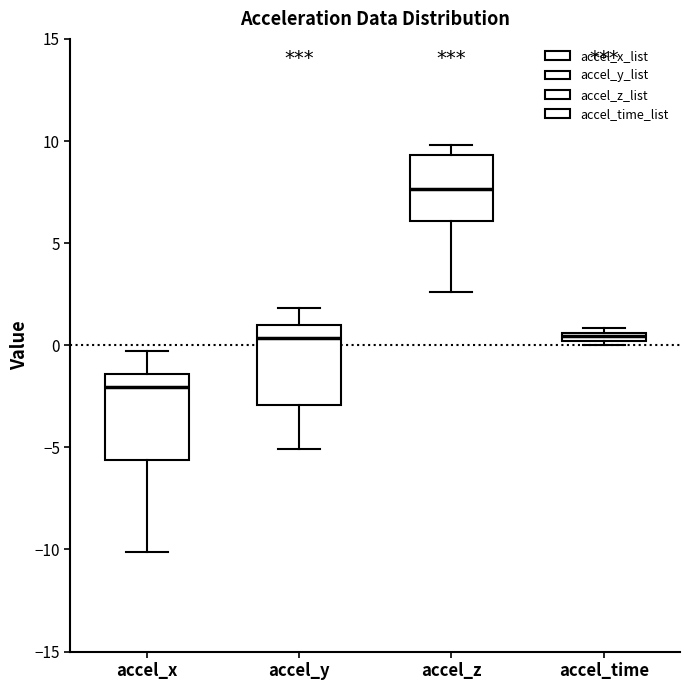

Which box's median line is the lowest?

accel_x